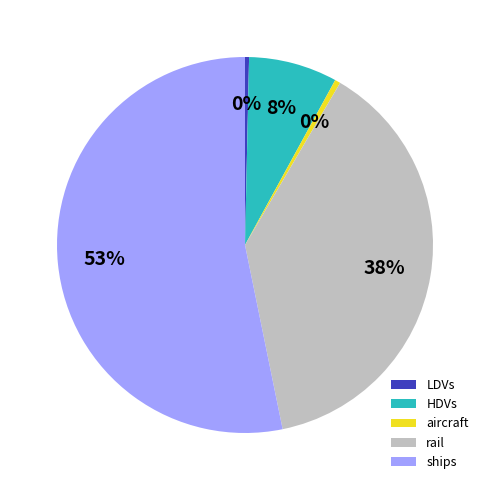

True or false: ships accounts for 58% of the total.

False